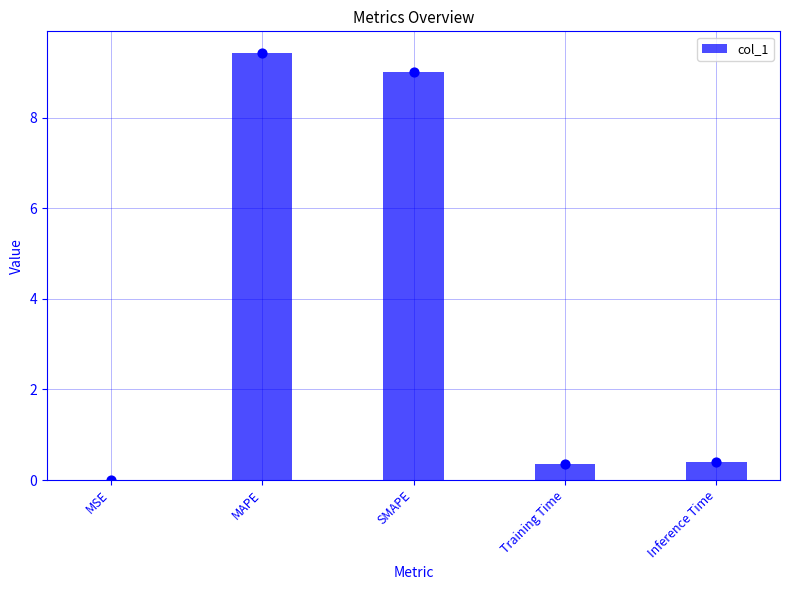

What is the change in value from MSE to SMAPE?

+9.0